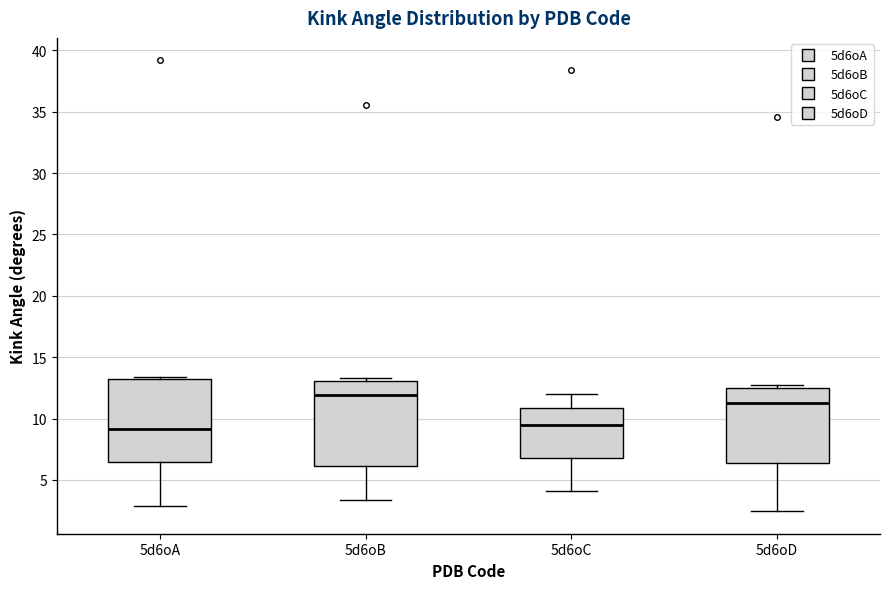

Where does the lower whisker of the box for 5d6oB end on the y-axis? The values are not printed on the chart, so give them approximately, as read against the axis.

3.5